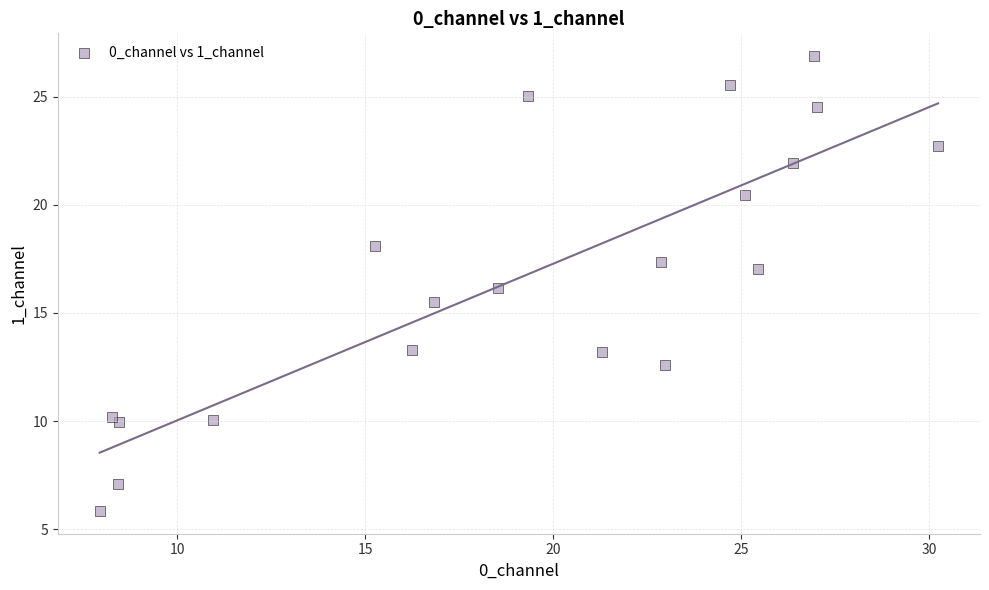

What is the range of X values (max minus min)?

22.3